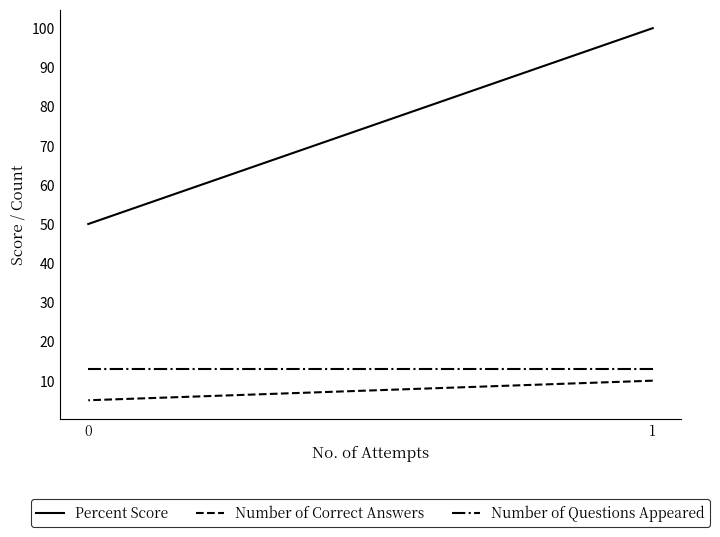

Which category has the highest value in the Percent Score series?

1